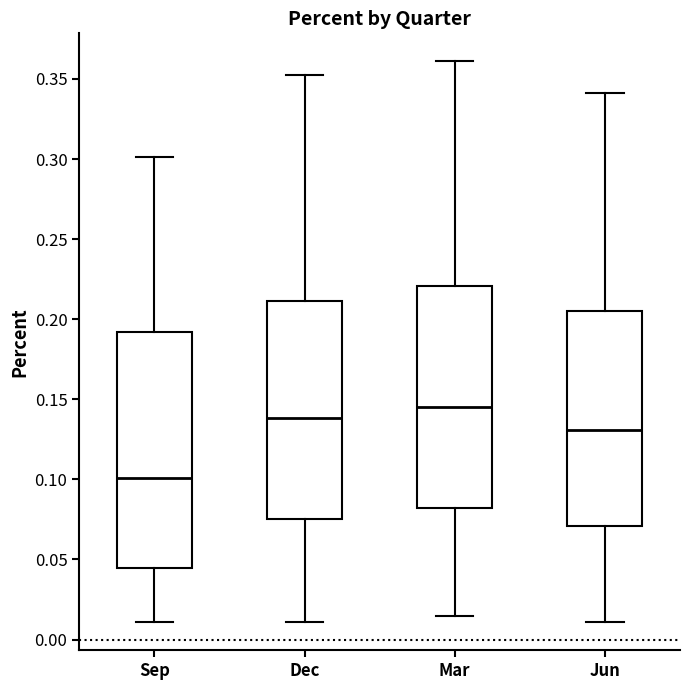

Reading left to right, transcribe this box plot: for each box, give where its median line is, the range the box spans, and where its two whiskers end, as read against the y-axis. The values are not printed on the chart, so give them approximately, as read against the axis.

Sep: median 0.100, box 0.045 to 0.190, whiskers 0.010 to 0.300
Dec: median 0.140, box 0.075 to 0.210, whiskers 0.010 to 0.350
Mar: median 0.145, box 0.080 to 0.220, whiskers 0.015 to 0.360
Jun: median 0.130, box 0.070 to 0.205, whiskers 0.010 to 0.340